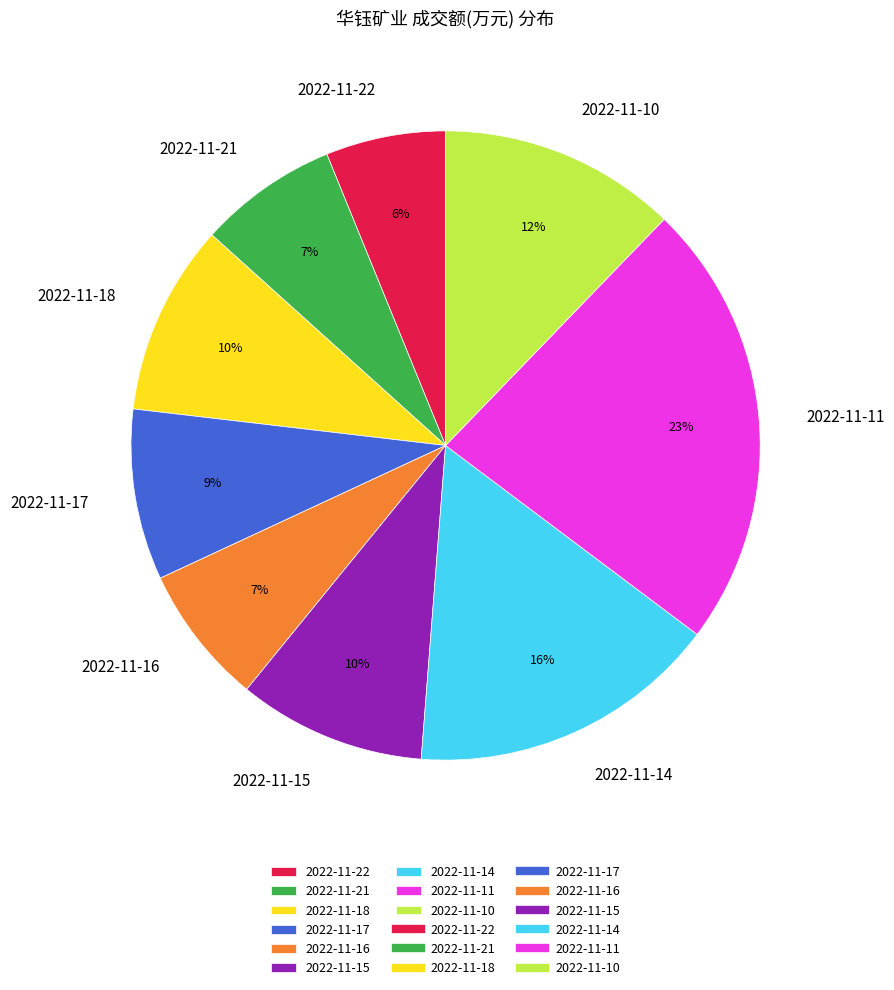

Is 2022-11-21 the majority of the pie?

No